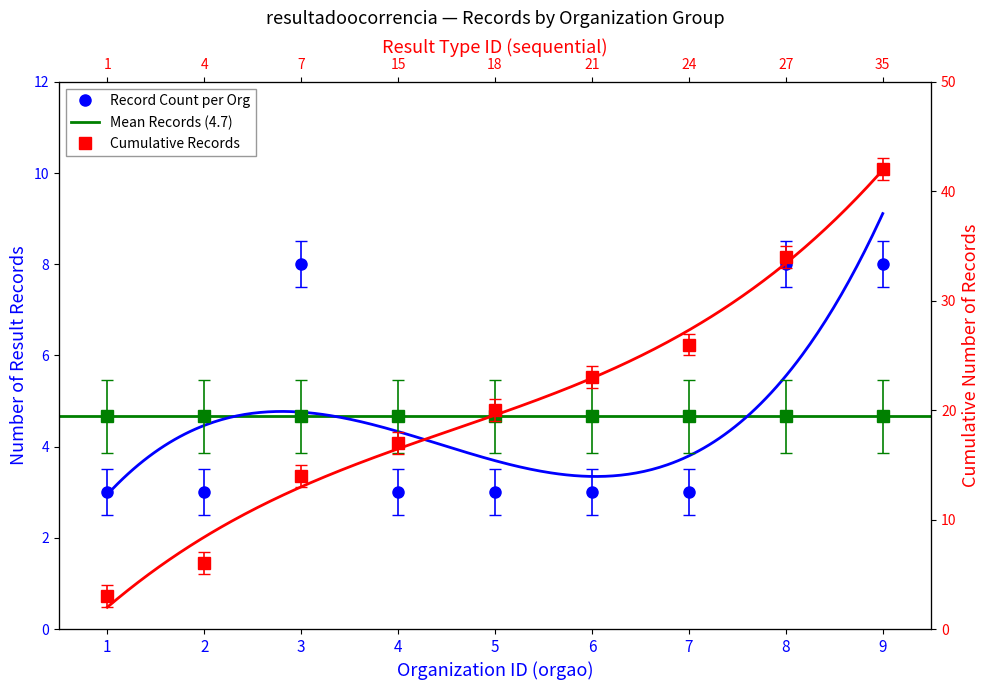

List the labels in order of orgao_id value, smallest first.

1, 2, 3, 4, 5, 6, 7, 8, 9